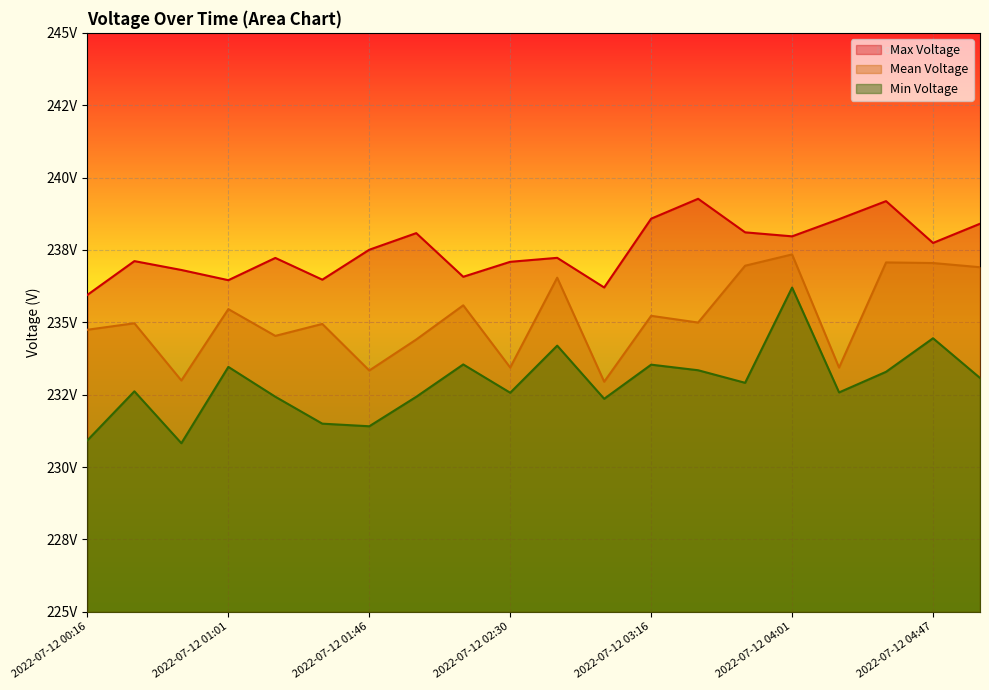

Rank the series at 2022-07-12 00:45 from highest to lowest value.

Max Voltage, Mean Voltage, Min Voltage